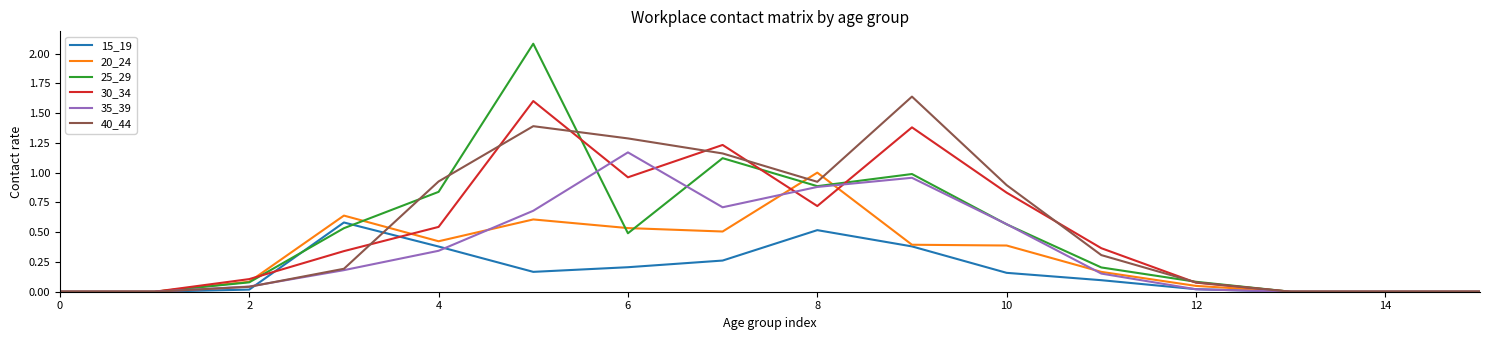

Which series has the widest spread of values?

25_29